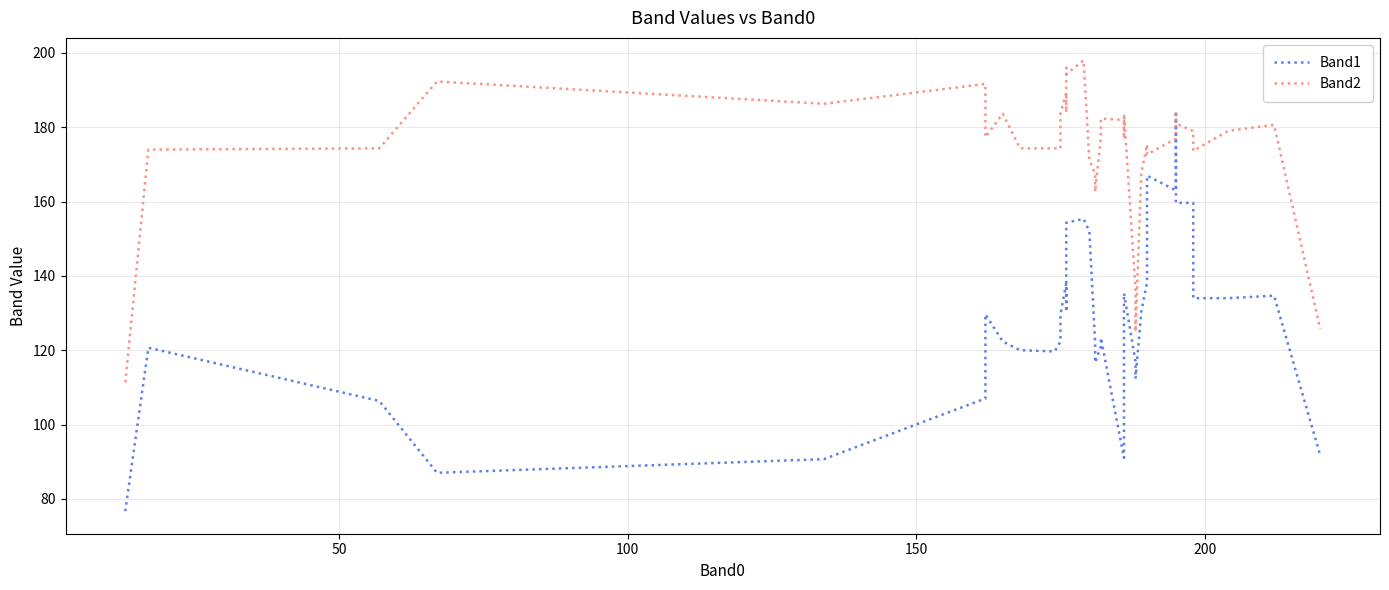

The value of Band2 at 25 is 298.8. True or false?

False